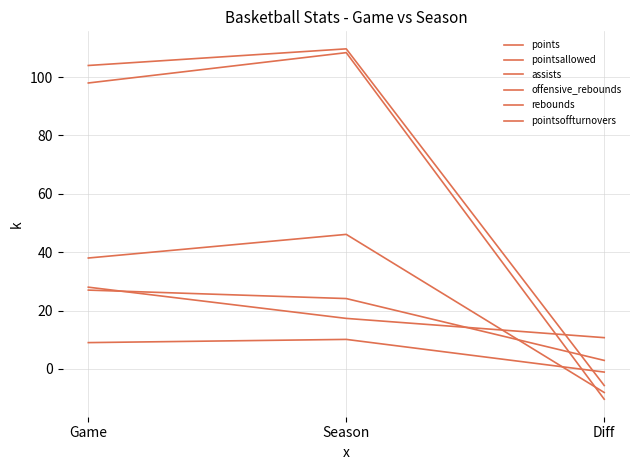

Is this an area chart (filled region under the line)?

No